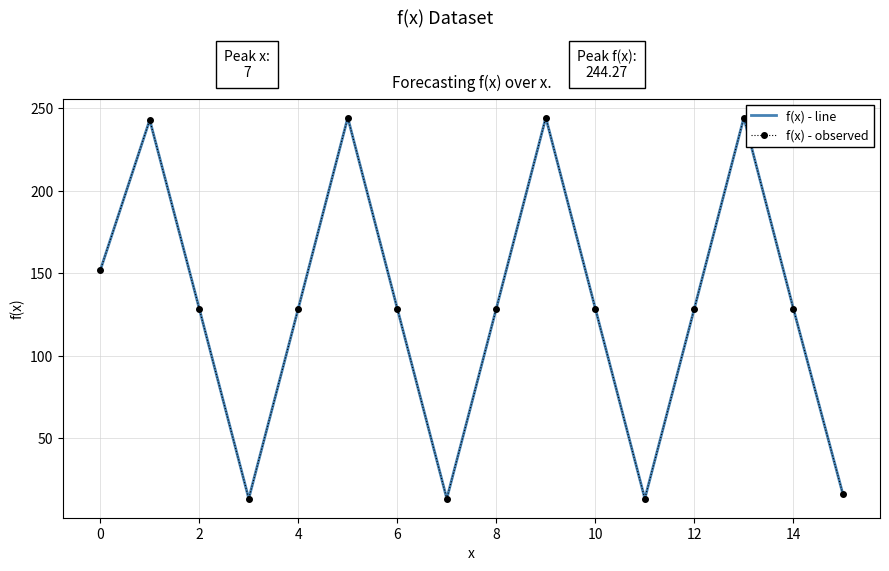

What is the difference between the second highest and second lowest values in the f(x) - observed series?

230.9